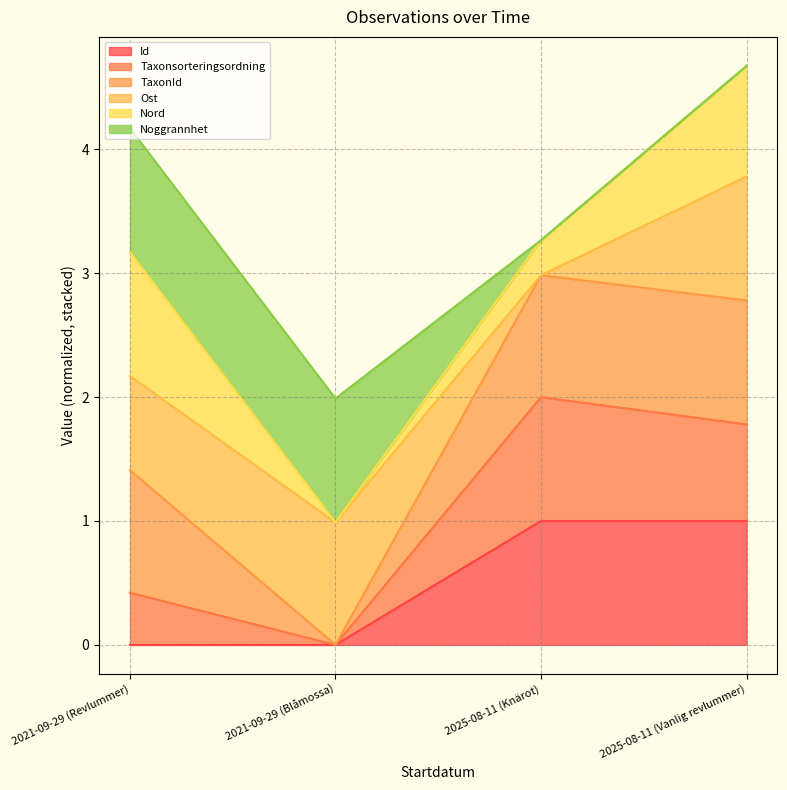

What is the total value across all series at 2025-08-11 (Vanlig revlummer)?

4.7